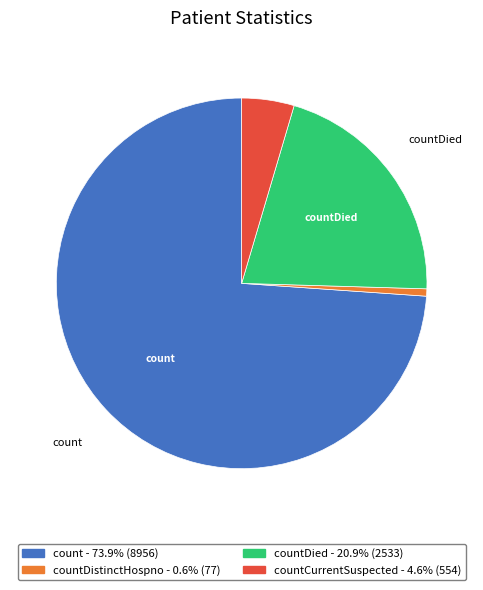

Does any single category account for the majority?

Yes